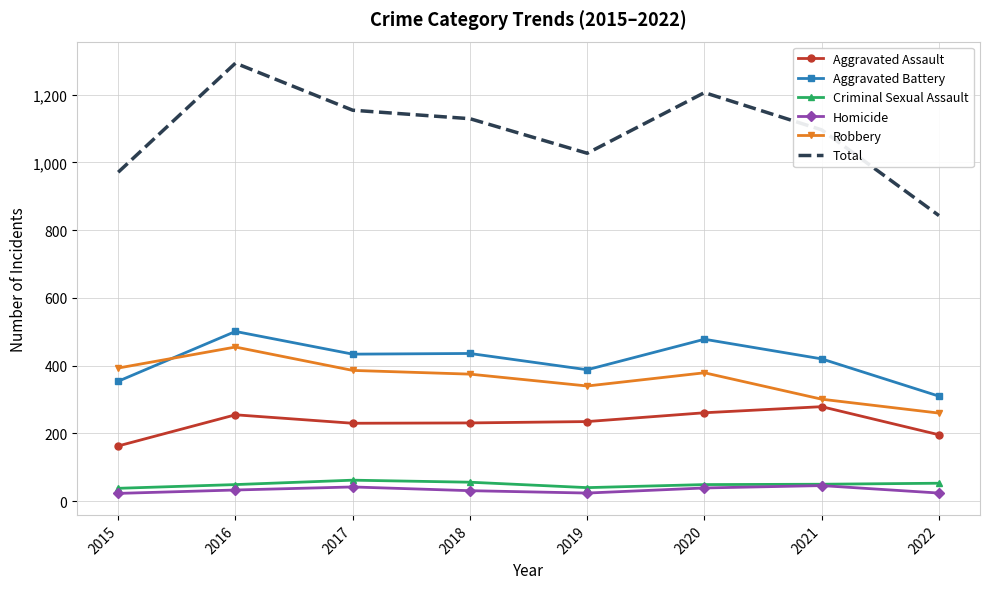

What is the average value of the Criminal Sexual Assault series?

50